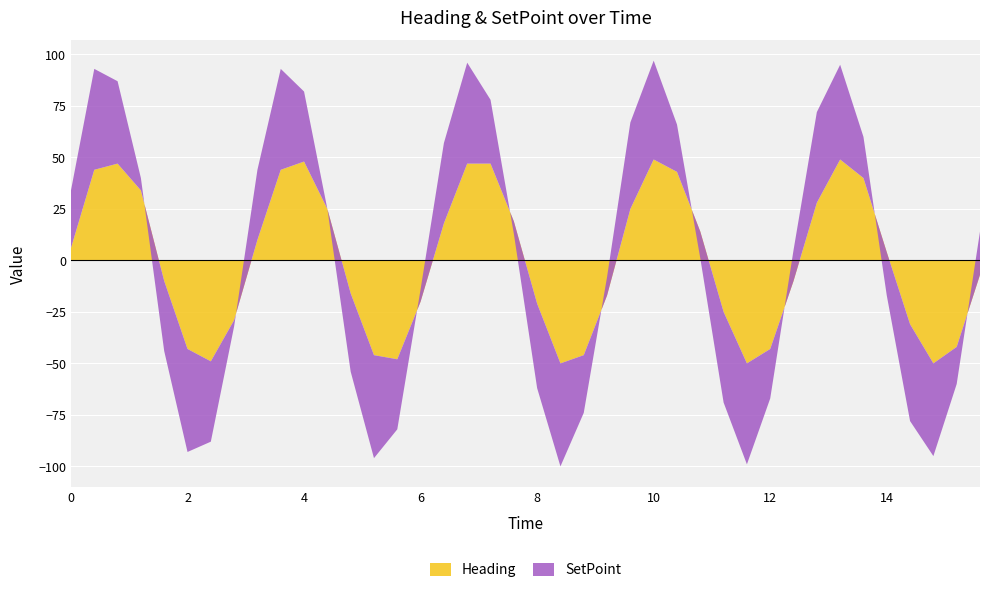

Reading left to right, what are all the values shown in this chart?

Heading: 6	44	47	34	-10	-43	-49	-29	10	44	48	25	-16	-46	-48	-20	18	47	47	19	-21	-50	-46	-17	25	49	43	14	-25	-50	-43	-10	28	49	40	4	-31	-50	-42	-7
SetPoint: 28	49	40	6	-34	-50	-39	-3	34	49	34	0	-38	-50	-34	6	39	49	31	-6	-41	-50	-28	9	42	48	23	-13	-44	-49	-24	15	44	46	20	-21	-47	-45	-18	21